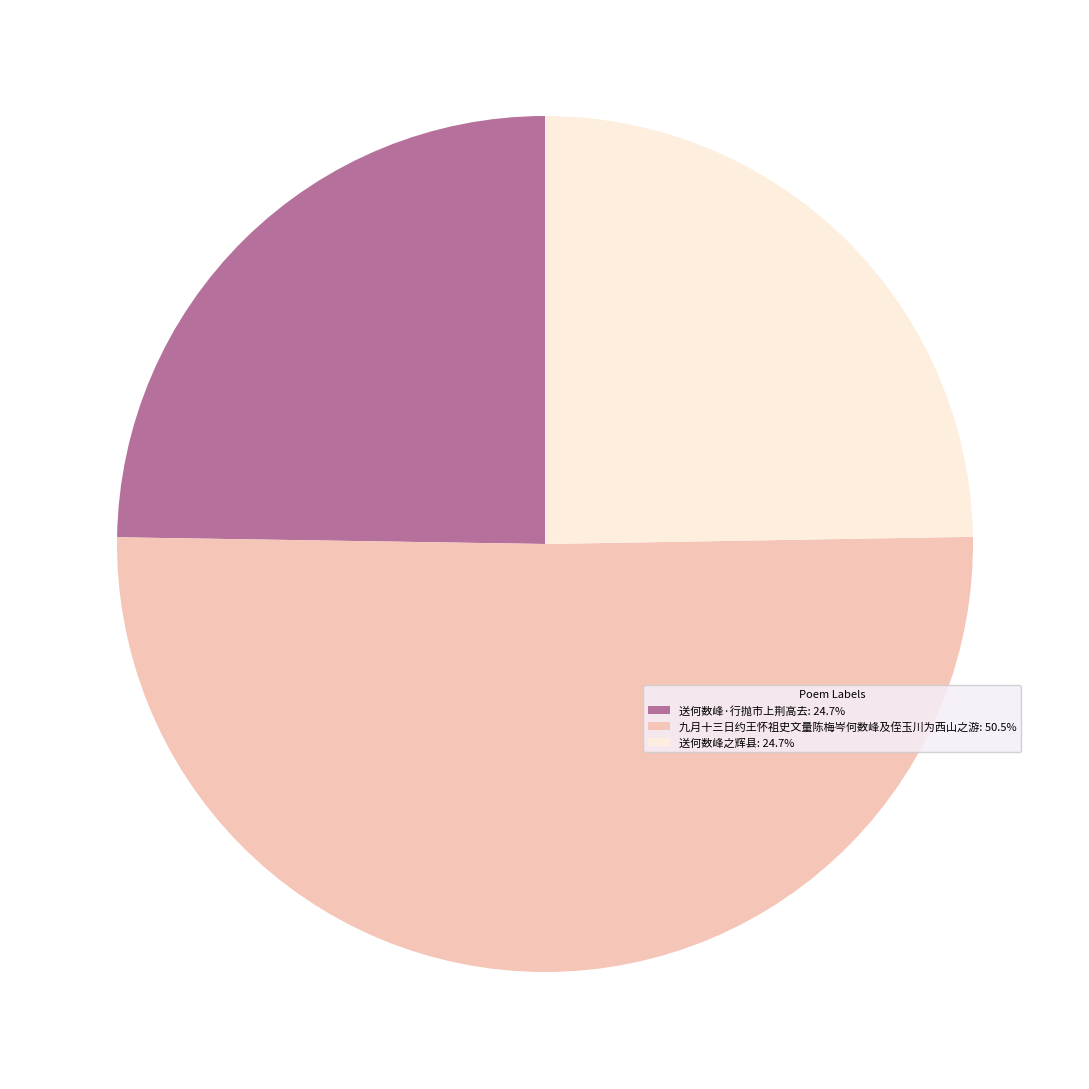

Which category has the biggest portion of the pie?

九月十三日约王怀祖史文量陈梅岑何数峰及侄玉川为西山之游